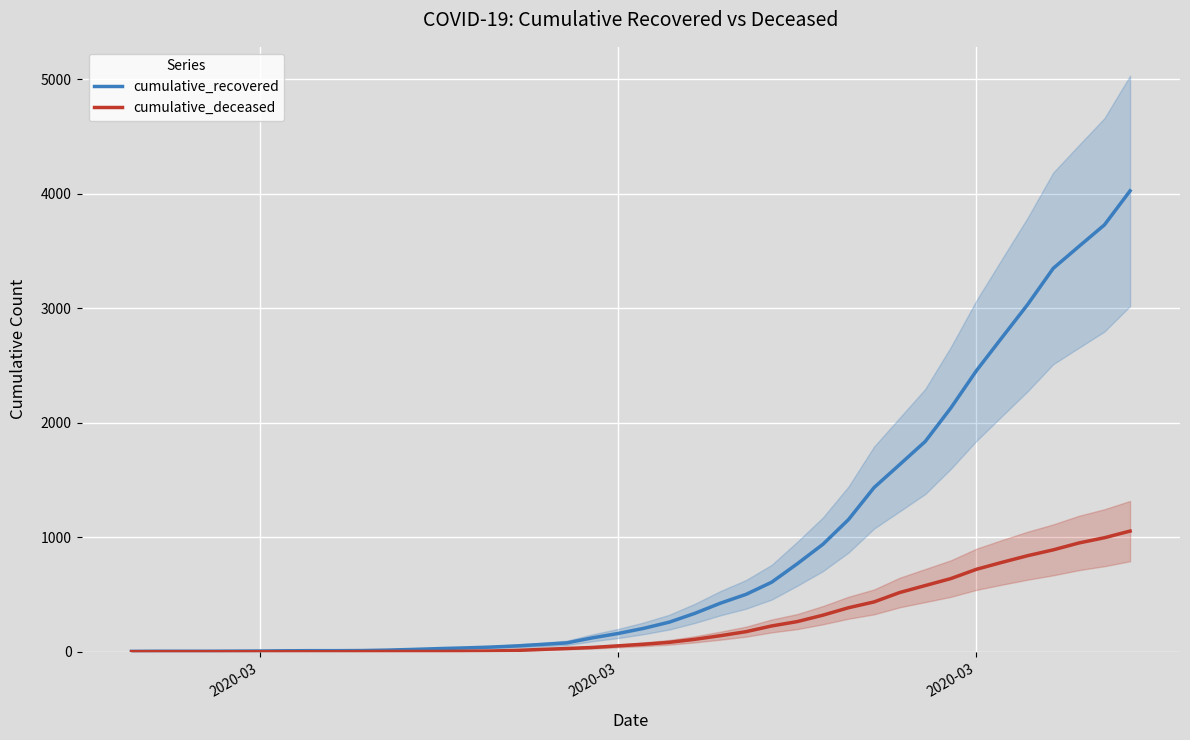

What is the maximum value for cumulative_deceased?

1054